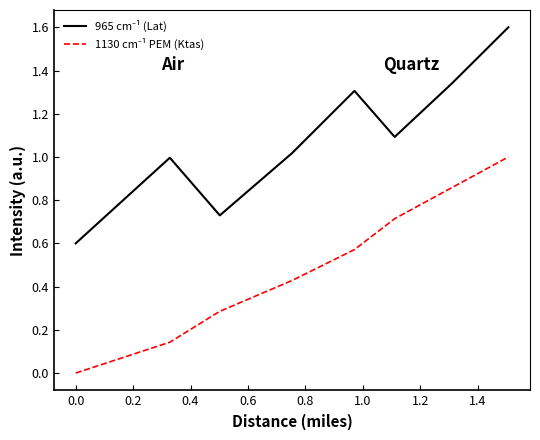

What is the maximum value shown in the chart?

1.6